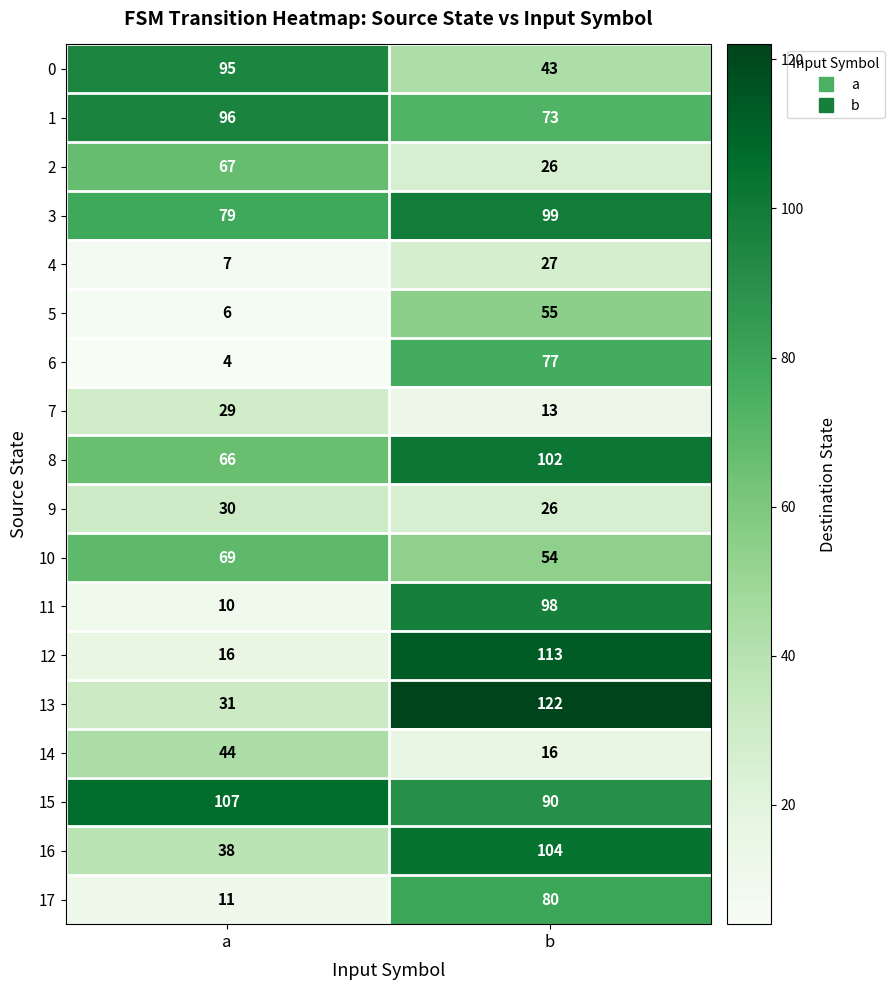

What is the minimum value for 3?

79